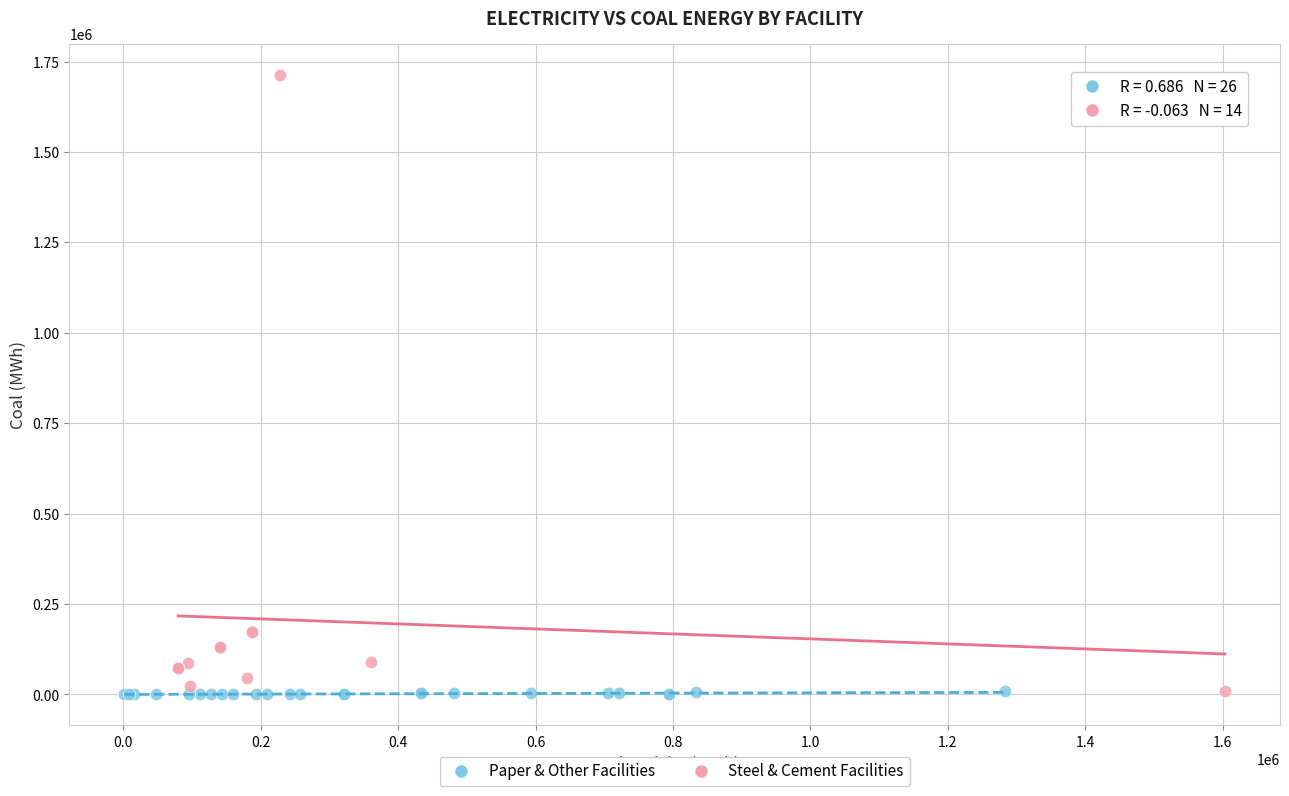

Which series has the largest Y range (max minus min)?

Steel & Cement Facilities